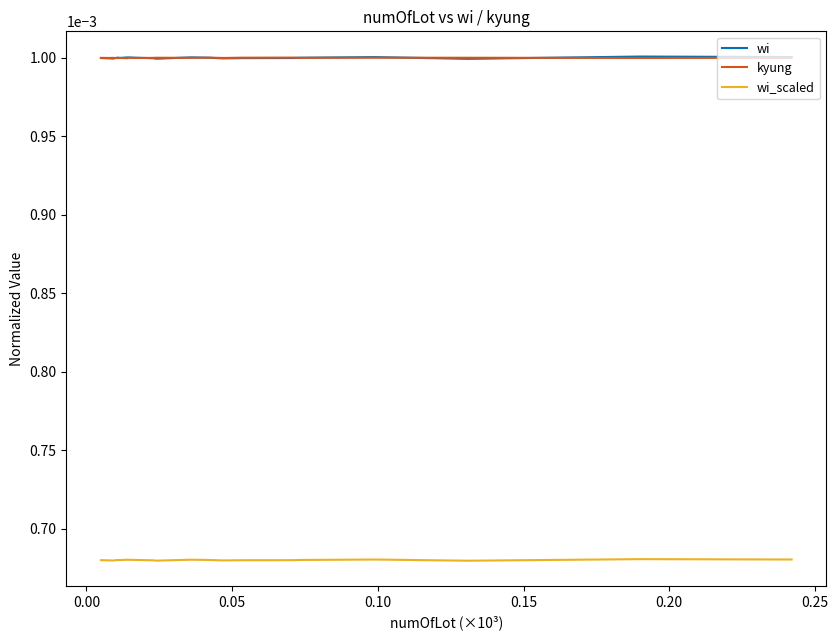

Which series has the largest total across all categories?

wi